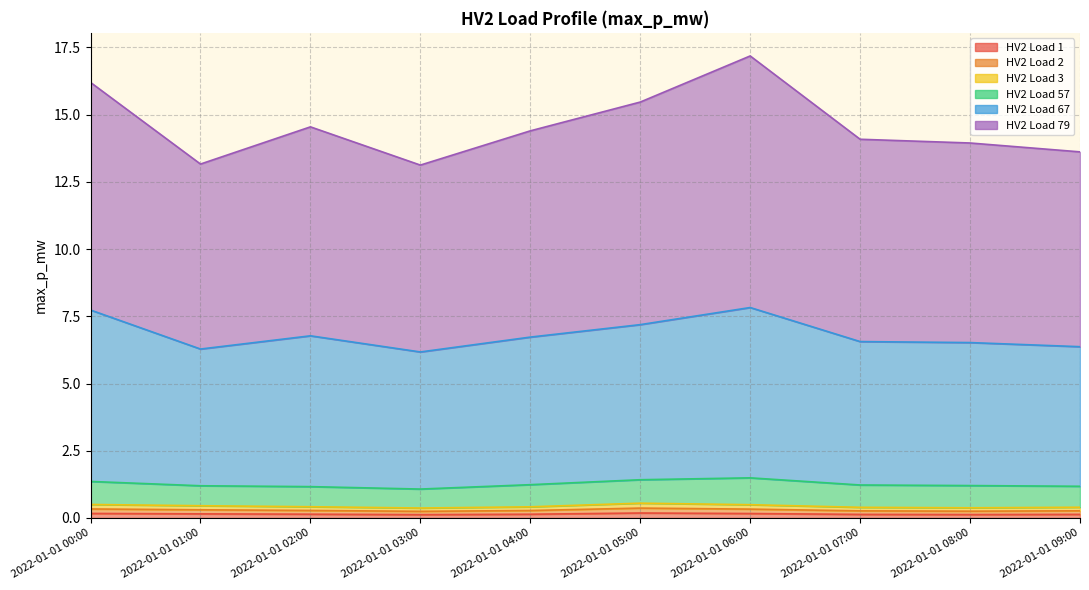

At which label does HV2 Load 2 reach its peak?

2022-01-01 05:00